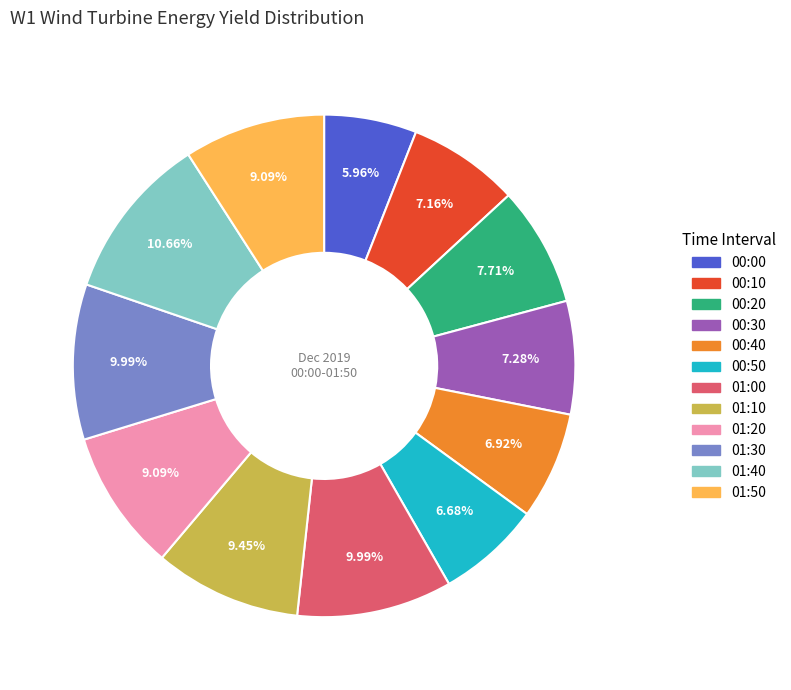

Which slice is the smallest?

00:00